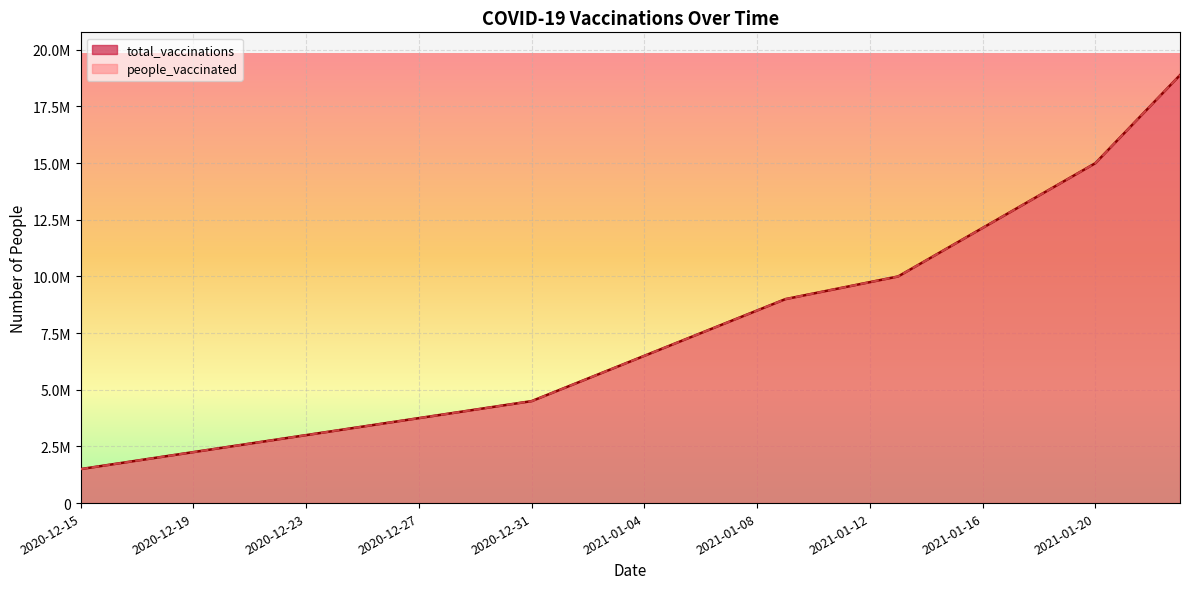

Reading left to right, list all the values displayed in this chart.

total_vaccinations: 2020-12-15=1500000	2020-12-16=1687500	2020-12-17=1875000	2020-12-18=2062500	2020-12-19=2250000	2020-12-20=2437500	2020-12-21=2625000	2020-12-22=2812500	2020-12-23=3000000	2020-12-24=3187500	2020-12-25=3375000	2020-12-26=3562500	2020-12-27=3750000	2020-12-28=3937500	2020-12-29=4125000	2020-12-30=4312500	2020-12-31=4500000	2021-01-01=5000000	2021-01-02=5500000	2021-01-03=6000000	2021-01-04=6500000	2021-01-05=7000000	2021-01-06=7500000	2021-01-07=8000000	2021-01-08=8500000	2021-01-09=9000000	2021-01-10=9250000	2021-01-11=9500000	2021-01-12=9750000	2021-01-13=10000000	2021-01-14=10714285	2021-01-15=11428571	2021-01-16=12142857	2021-01-17=12857142	2021-01-18=13571428	2021-01-19=14285714	2021-01-20=15000000	2021-01-21=16294500	2021-01-22=17589000	2021-01-23=18883500
people_vaccinated: 2020-12-15=1500000	2020-12-16=1687500	2020-12-17=1875000	2020-12-18=2062500	2020-12-19=2250000	2020-12-20=2437500	2020-12-21=2625000	2020-12-22=2812500	2020-12-23=3000000	2020-12-24=3187500	2020-12-25=3375000	2020-12-26=3562500	2020-12-27=3750000	2020-12-28=3937500	2020-12-29=4125000	2020-12-30=4312500	2020-12-31=4500000	2021-01-01=5000000	2021-01-02=5500000	2021-01-03=6000000	2021-01-04=6500000	2021-01-05=7000000	2021-01-06=7500000	2021-01-07=8000000	2021-01-08=8500000	2021-01-09=9000000	2021-01-10=9250000	2021-01-11=9500000	2021-01-12=9750000	2021-01-13=10000000	2021-01-14=10714285	2021-01-15=11428571	2021-01-16=12142857	2021-01-17=12857142	2021-01-18=13571428	2021-01-19=14285714	2021-01-20=15000000	2021-01-21=16294500	2021-01-22=17589000	2021-01-23=18883500